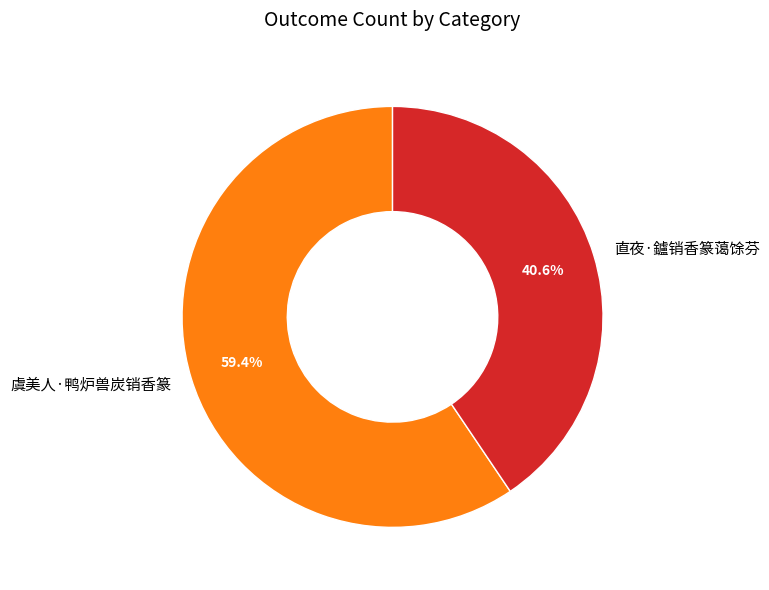

How many slices are in this pie chart?

2